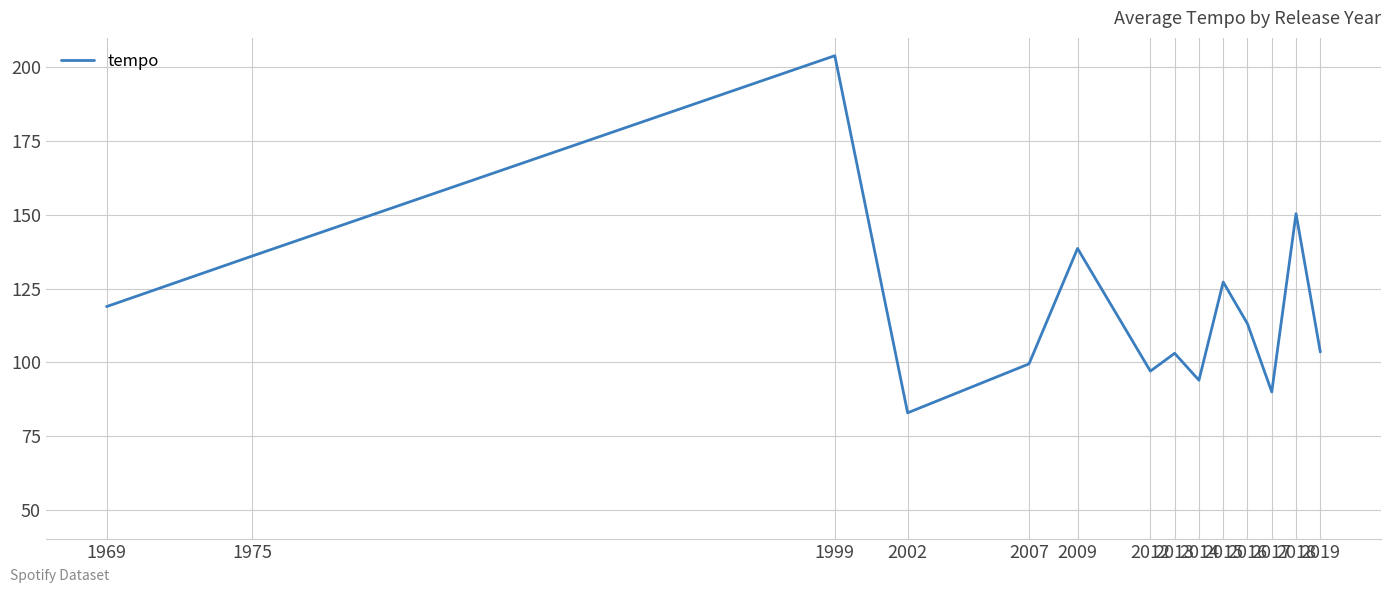

What is the ratio of the value at 2014 to the value at 2013?

0.9